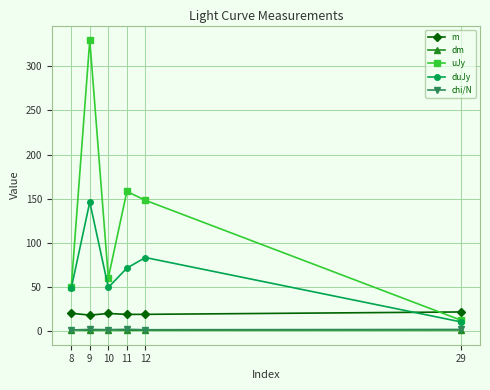

True or false: dm and duJy cross at least once.

False